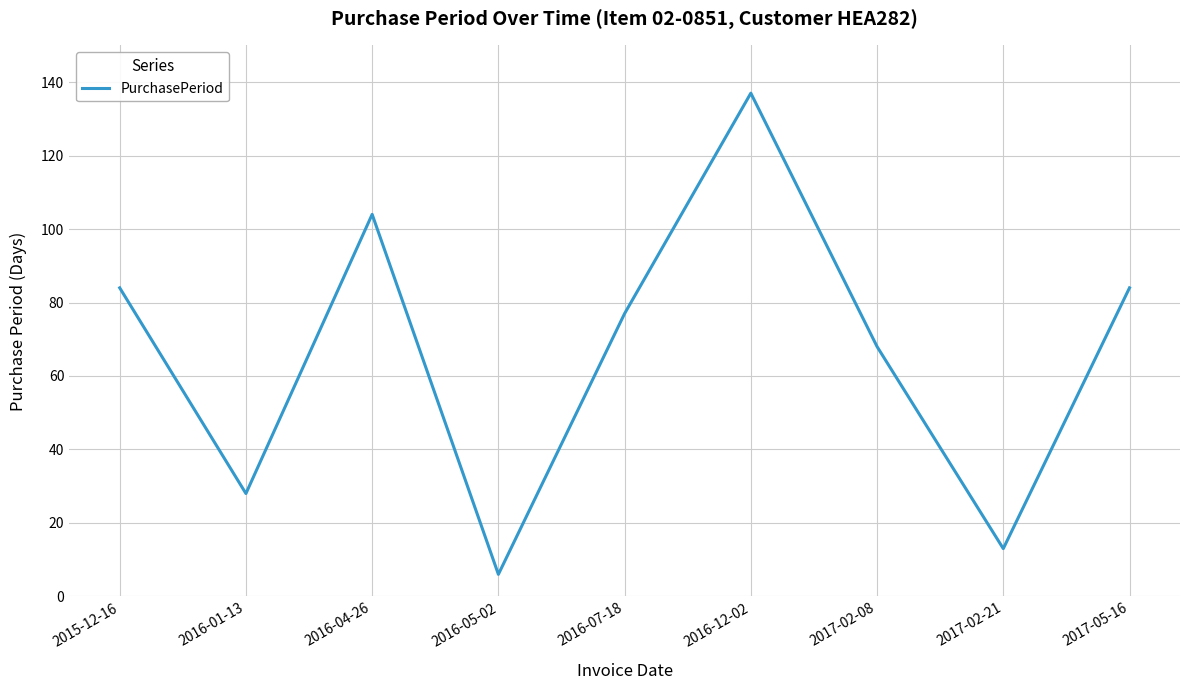

What is the average value?

67